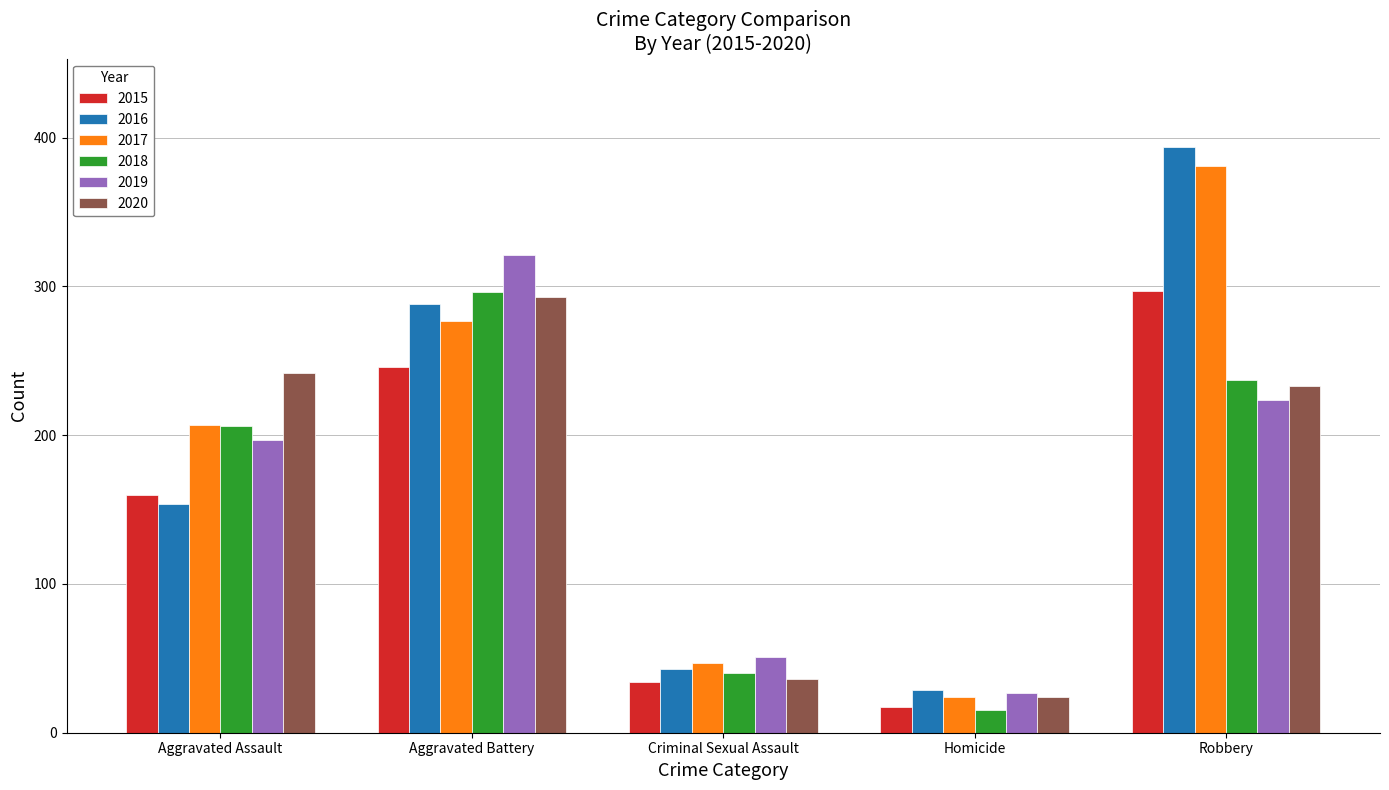

What is the spread (max minus min) of values at Homicide?

14